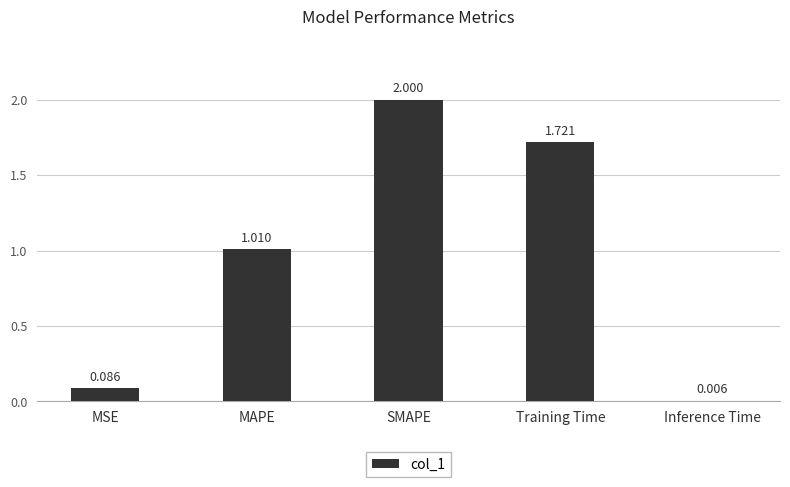

How many data points does each series have?

5